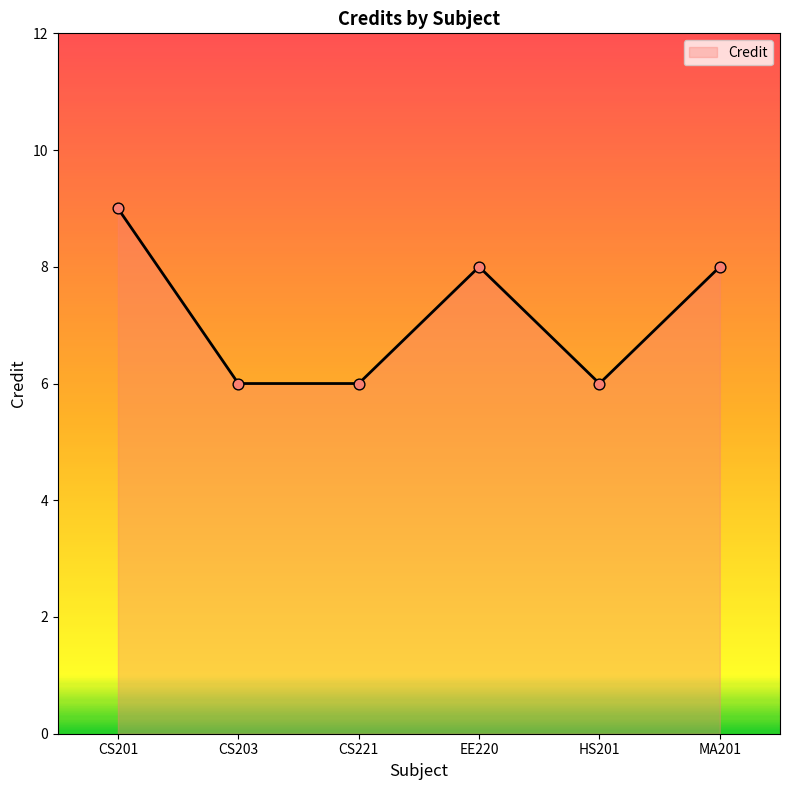

What is the ratio of the value at MA201 to the value at CS203?

1.3